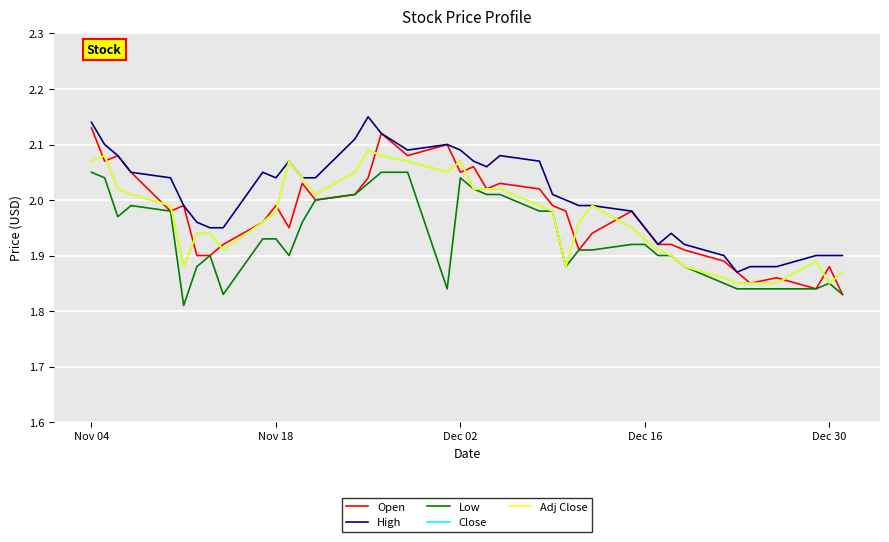

Does the chart display data point markers on the line(s)?

No